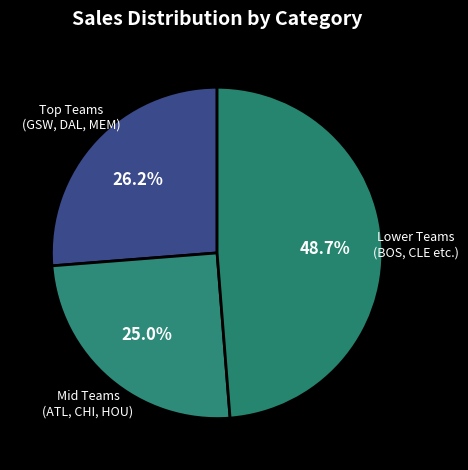

How many segments does this pie chart have?

3